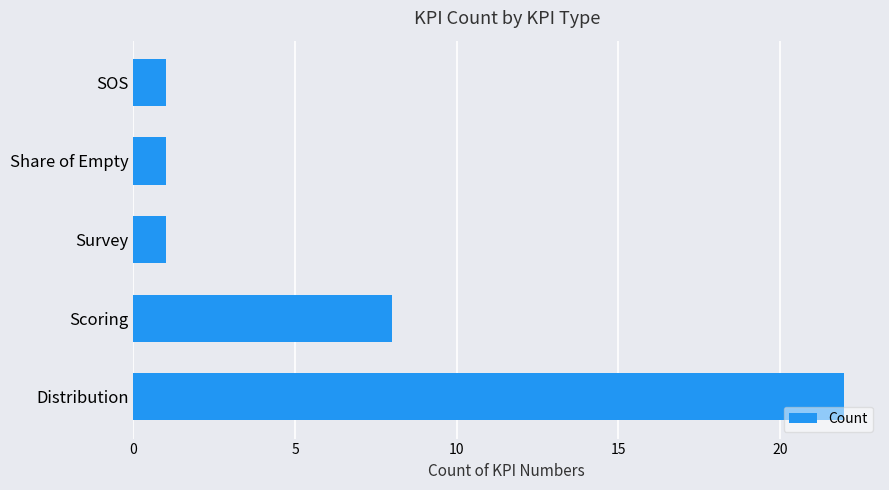

True or false: the data shows 0 at SOS.

False